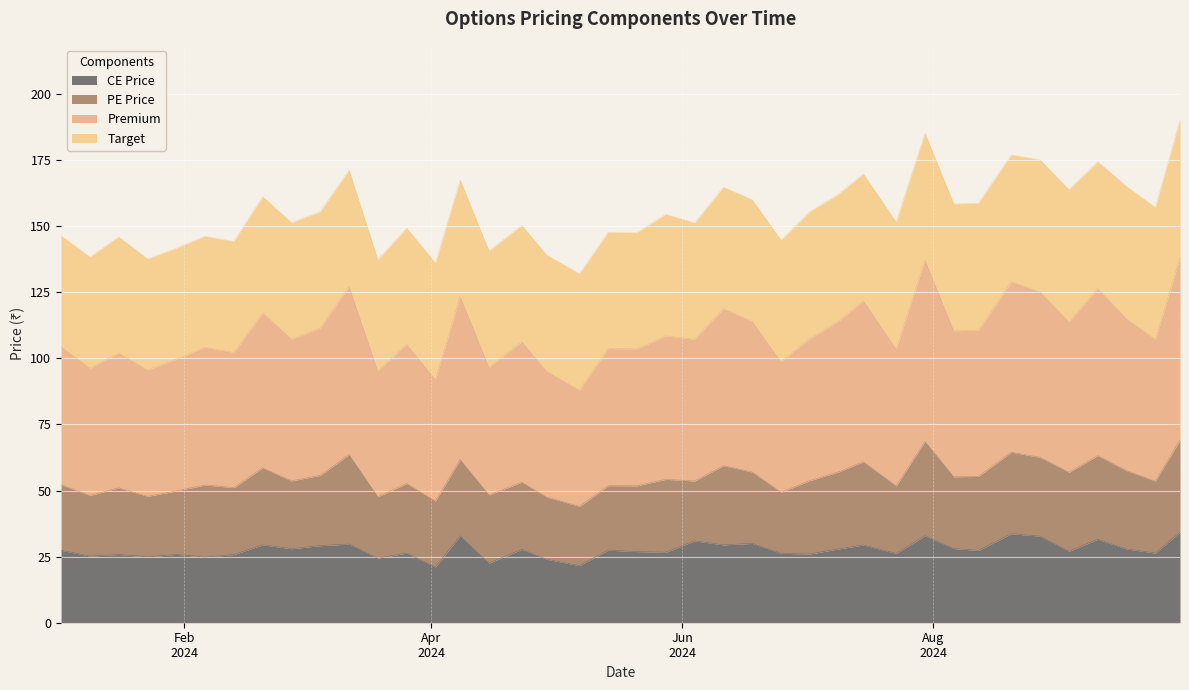

How many interior local peaks does the Premium series have?

14